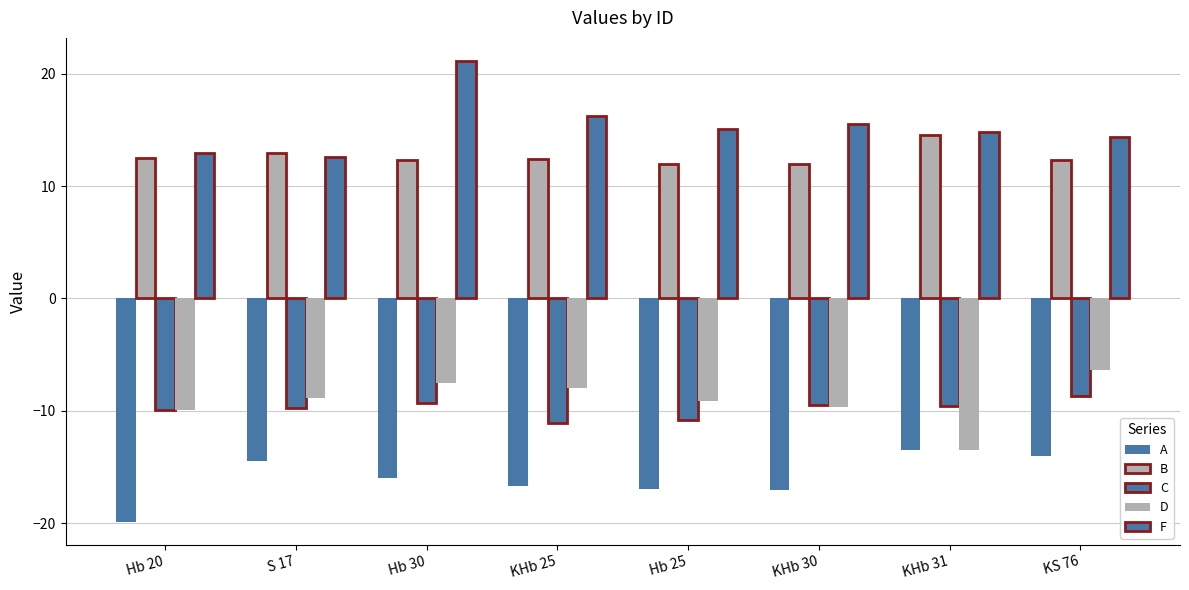

Between Hb 30 and Hb 20, which is larger?

Hb 30